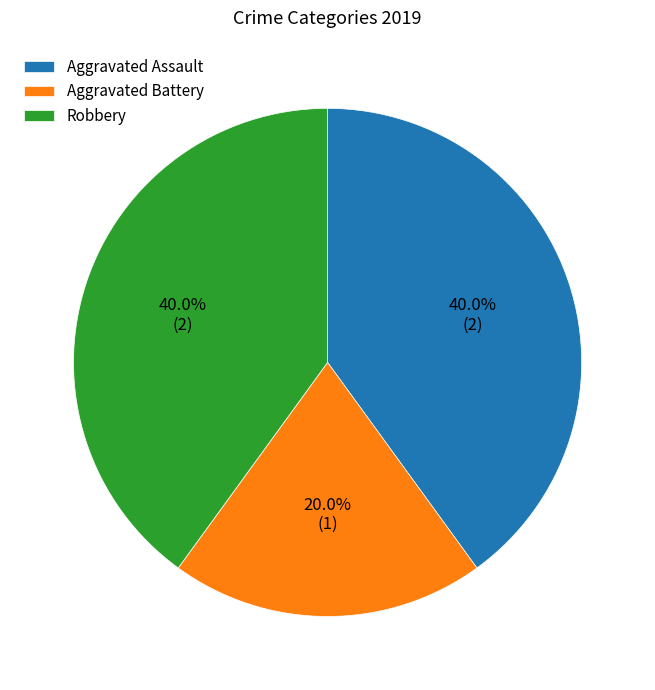

Is it true that Robbery is 28% of the pie?

False